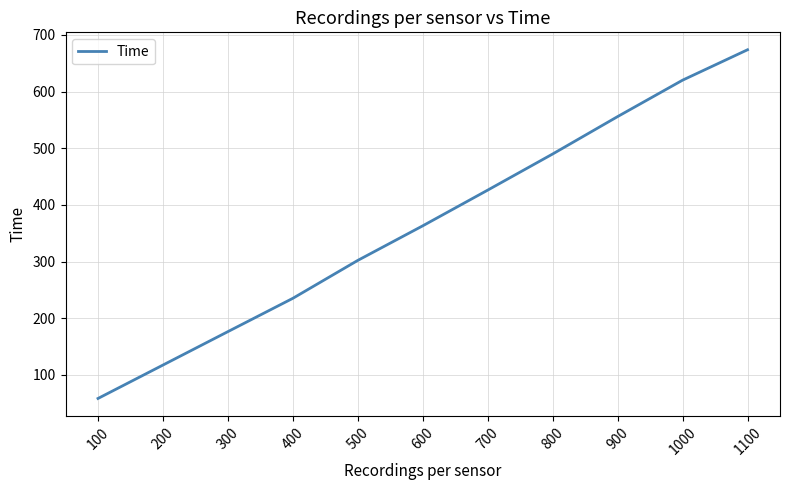

Is it true that the value at 900 is 898.5?

False